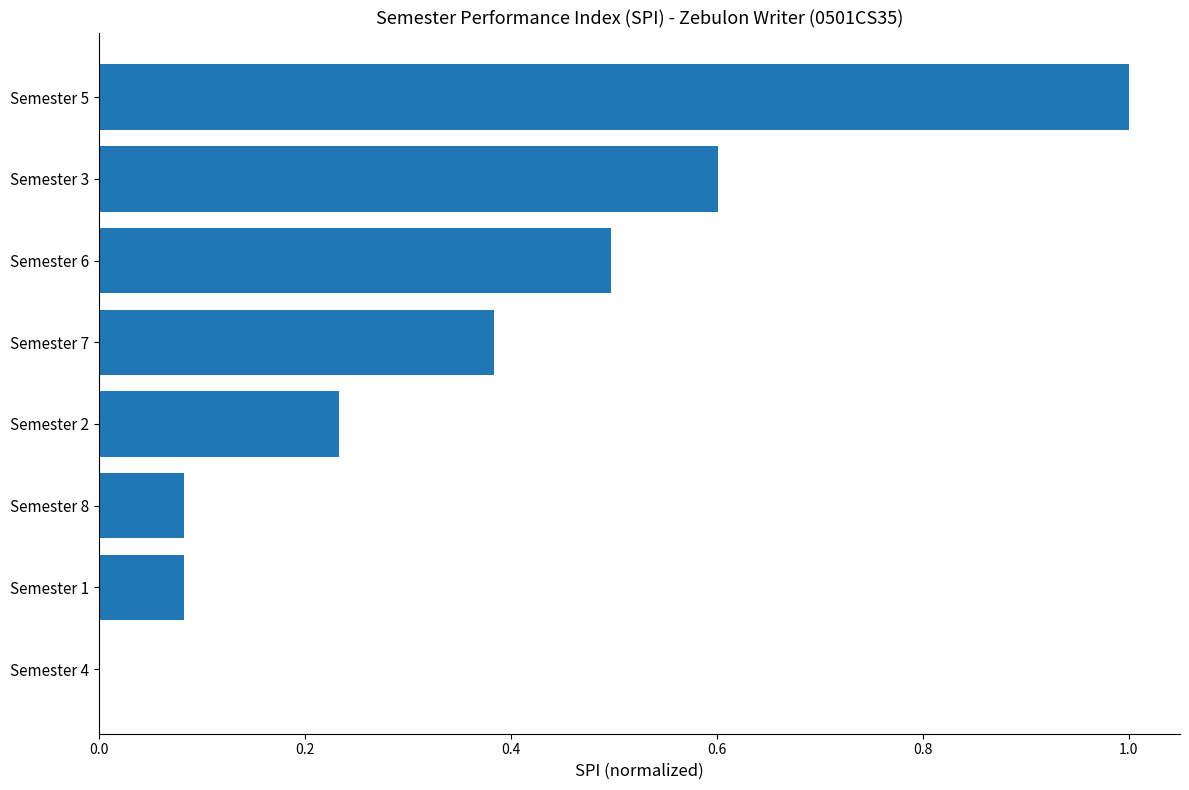

Between Semester 6 and Semester 3, which is larger?

Semester 3